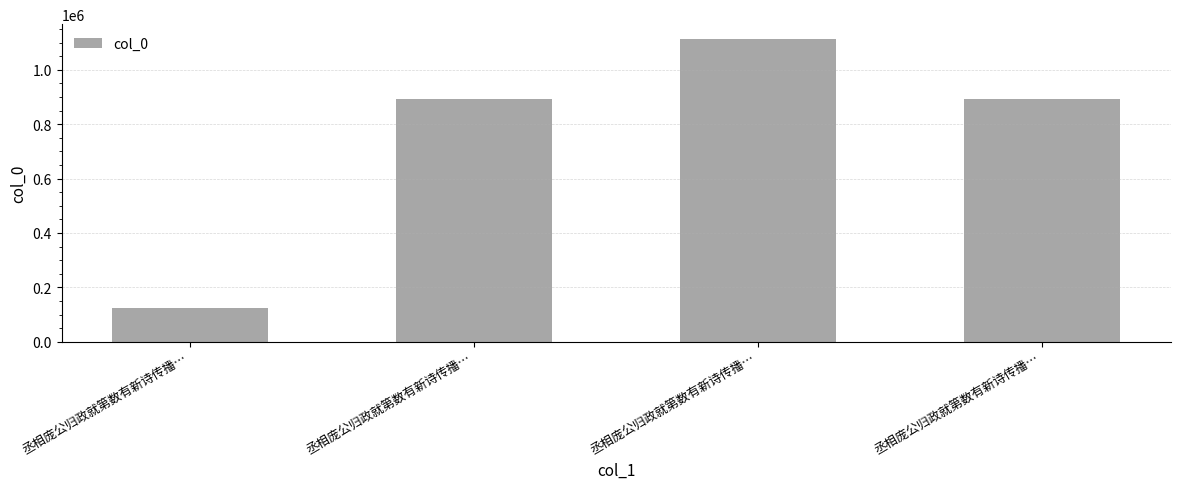

How many values are below 892248?

2